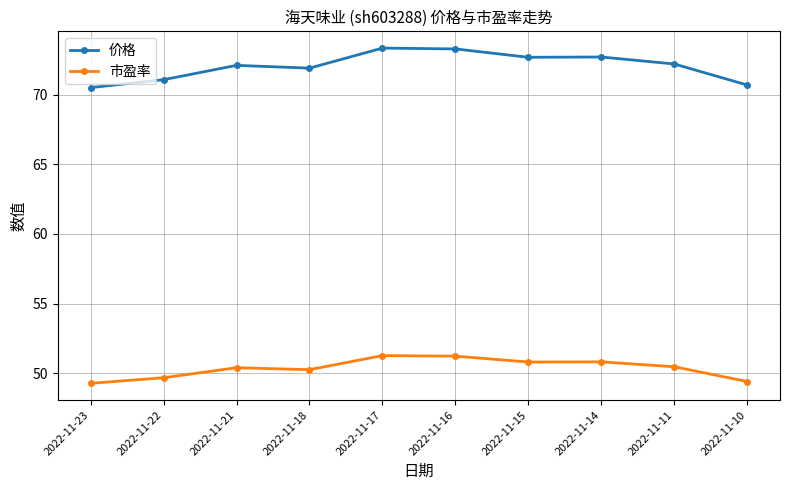

True or false: 价格 has a value of 45.0 at 2022-11-11.

False